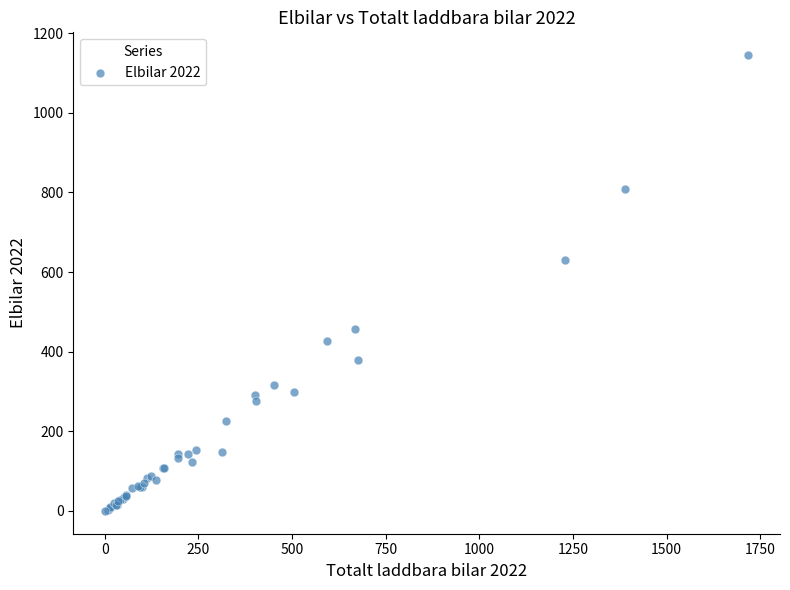

What Y value in the scatter plot is closest to 572?

631